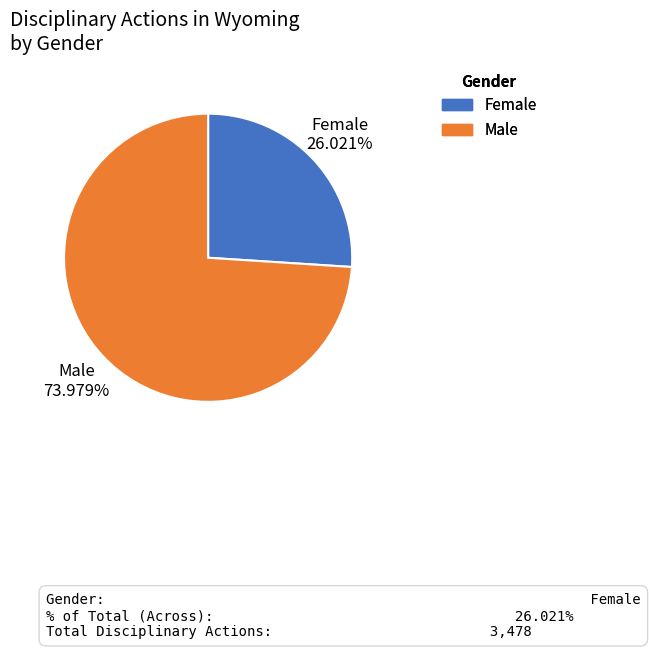

Is there a majority slice in this chart?

Yes